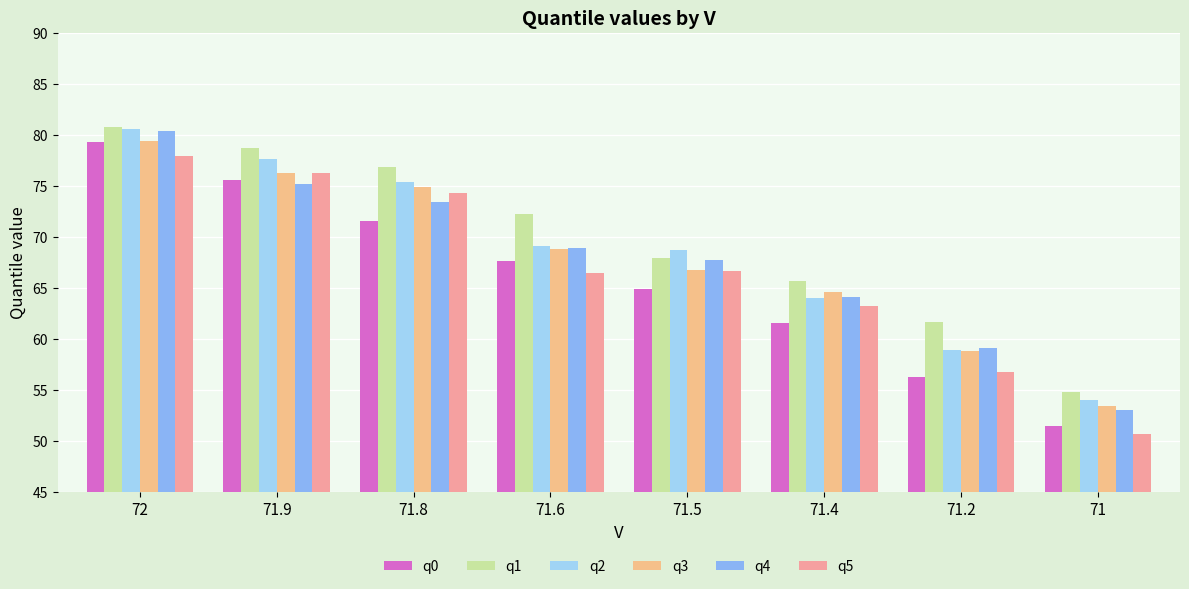

At how many categories does at least one series exceed 62?

6